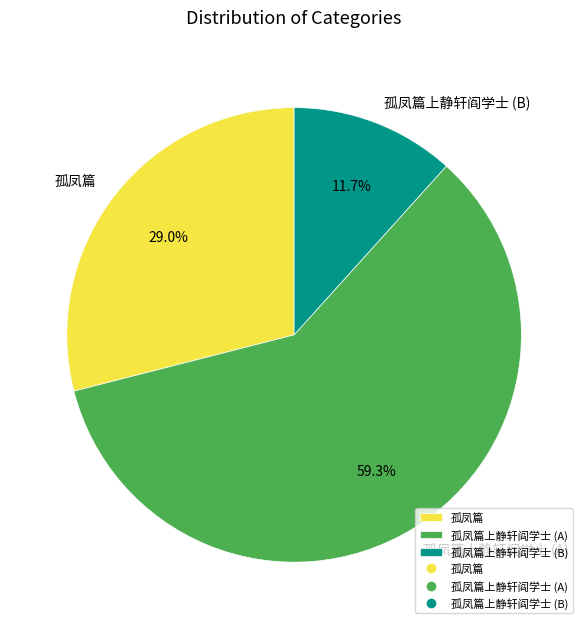

What is the ratio of the value at 孤凤篇 to the value at 孤凤篇上静轩阎学士 (A)?

0.5